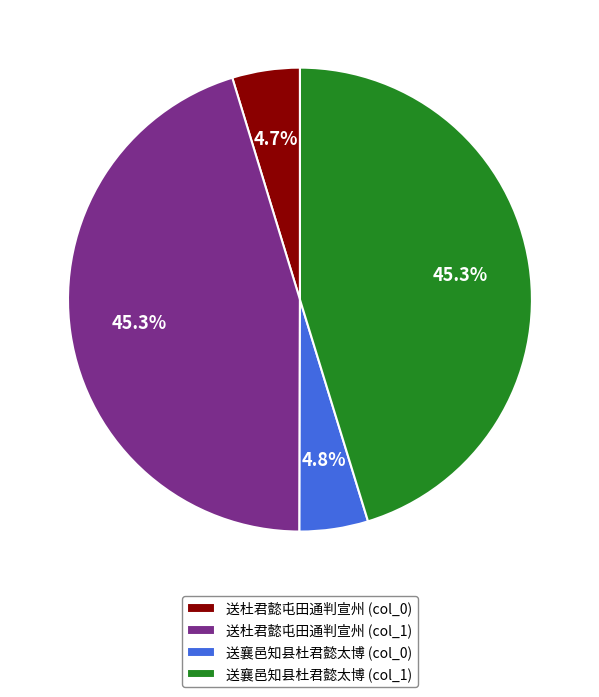

Does 送杜君懿屯田通判宣州 (col_1) represent more than half of the total?

No